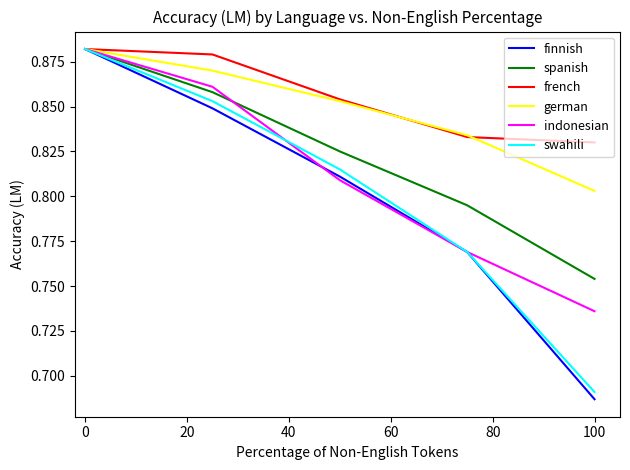

Which series has the widest spread of values?

finnish